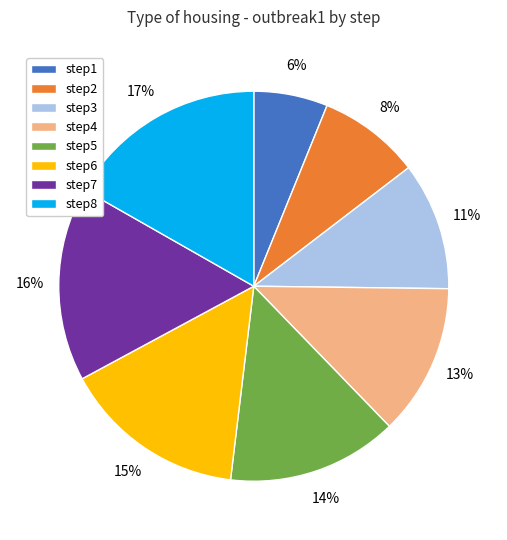

Count the number of slices in the pie.

8